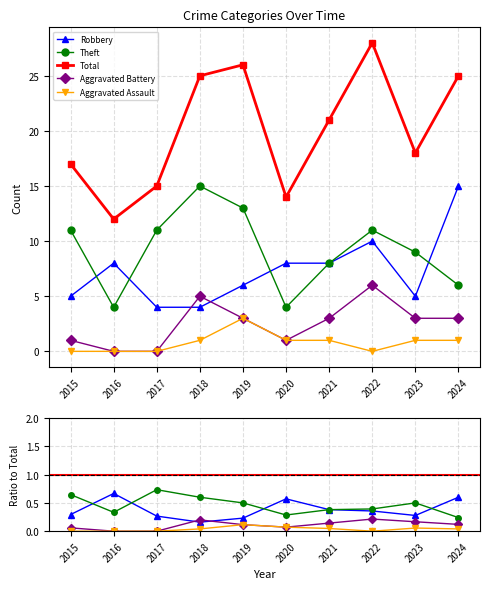

Reading left to right, what are all the values shown in this chart?

Robbery: 2015=5	2016=8	2017=4	2018=4	2019=6	2020=8	2021=8	2022=10	2023=5	2024=15
Theft: 2015=11	2016=4	2017=11	2018=15	2019=13	2020=4	2021=8	2022=11	2023=9	2024=6
Total: 2015=17	2016=12	2017=15	2018=25	2019=26	2020=14	2021=21	2022=28	2023=18	2024=25
Aggravated Battery: 2015=1	2016=0	2017=0	2018=5	2019=3	2020=1	2021=3	2022=6	2023=3	2024=3
Aggravated Assault: 2015=0	2016=0	2017=0	2018=1	2019=3	2020=1	2021=1	2022=0	2023=1	2024=1